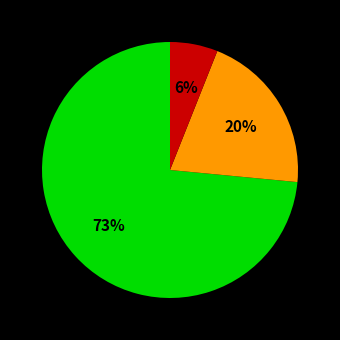

To the nearest percent, what is the average slice percentage?

33%